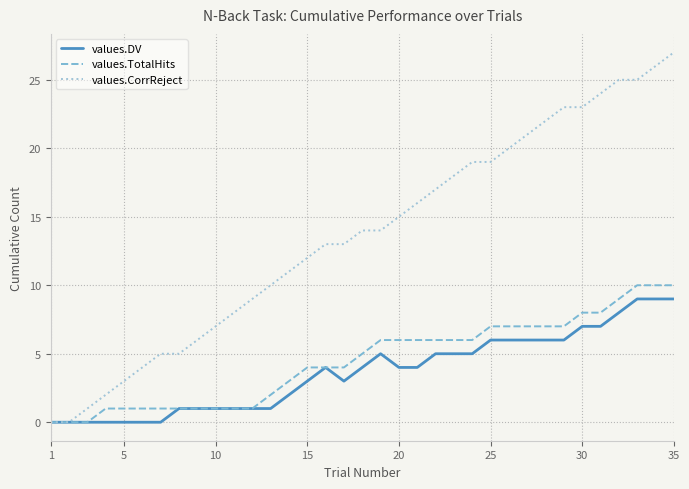

Count the number of categories in the chart.

35